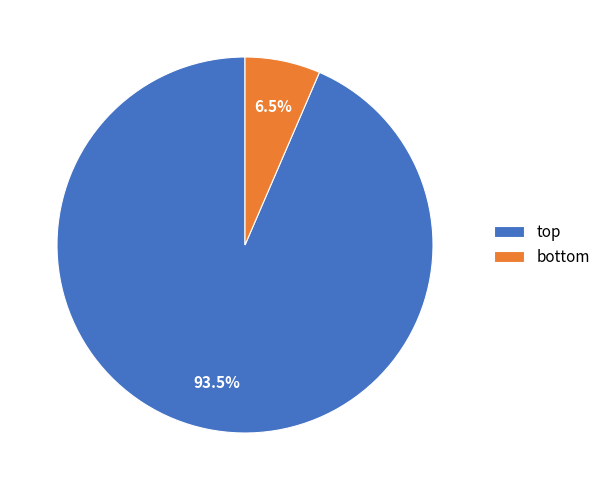

Which slice is the smallest?

bottom